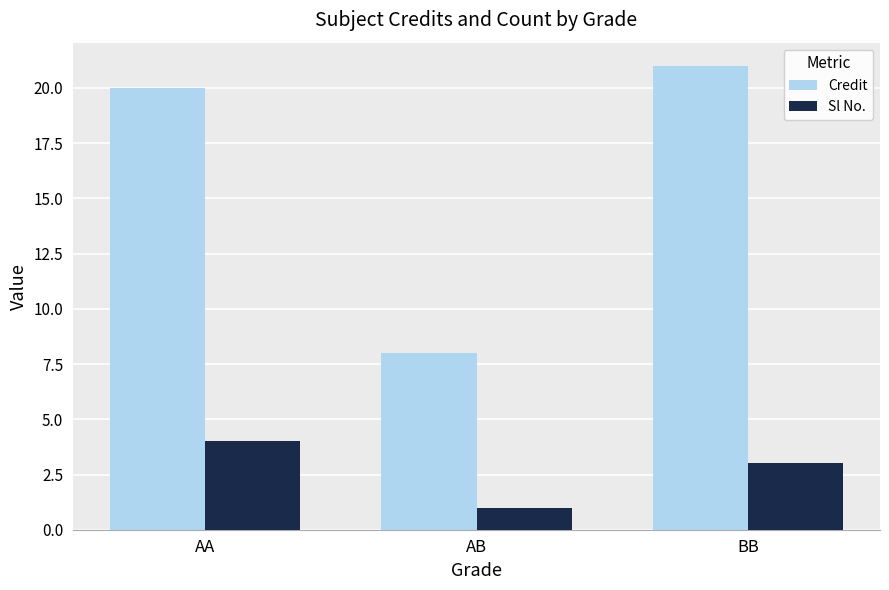

What value does the Credit series have at AB, to the nearest 10?

10